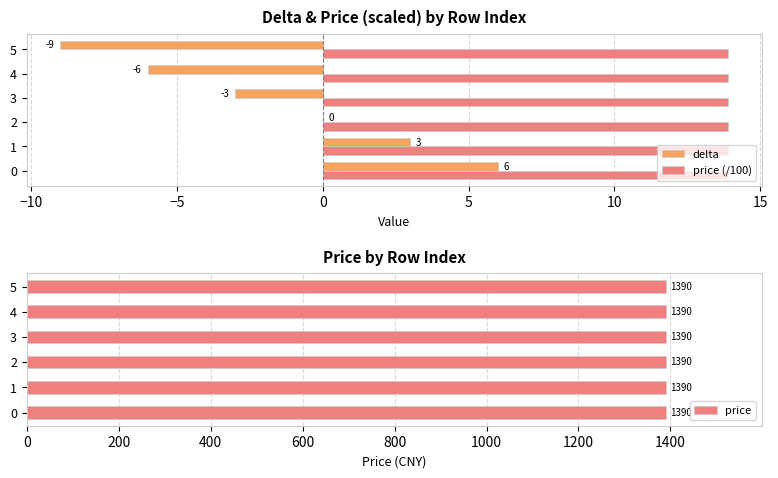

How many bars are there in total?

18